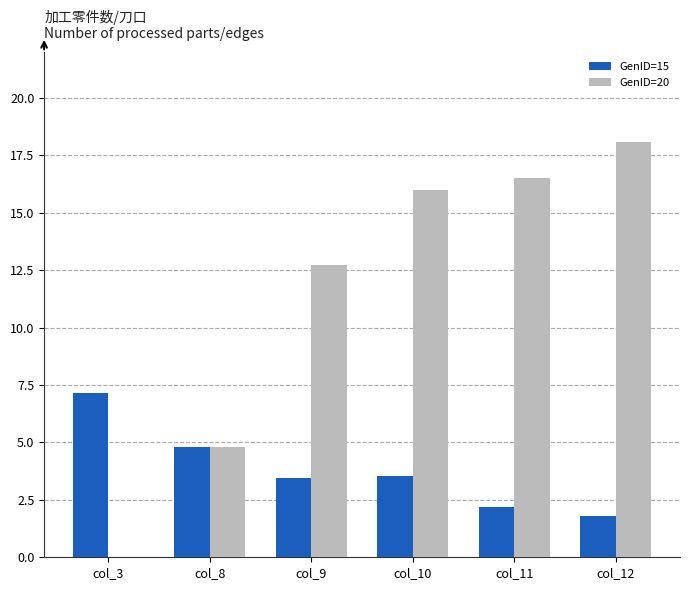

The value of GenID=20 at col_8 is 2.7. True or false?

False